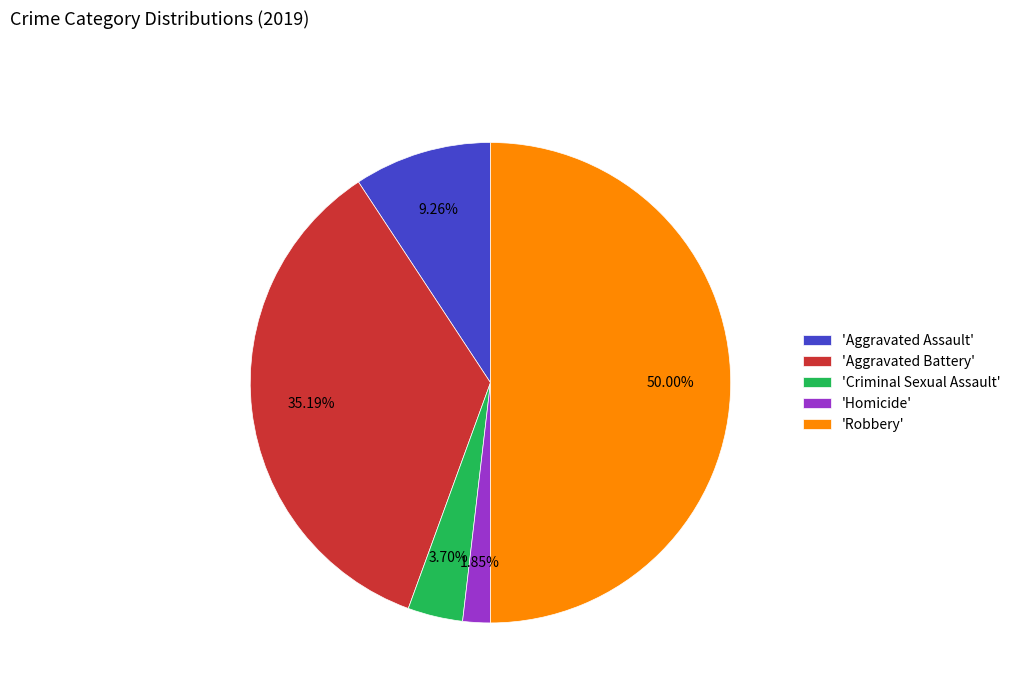

Is the sum of 'Aggravated Assault' and 'Homicide' greater than half?

No